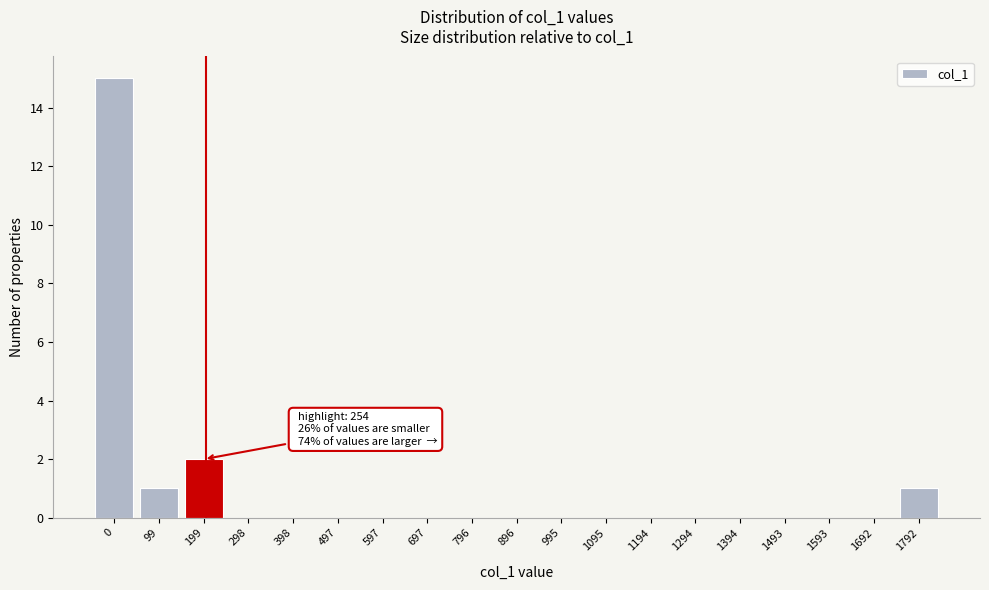

Reading left to right, extract all data points from this chart.

0=15	99=1	199=2	298=0	398=0	497=0	597=0	697=0	796=0	896=0	995=0	1095=0	1194=0	1294=0	1394=0	1493=0	1593=0	1692=0	1792=1